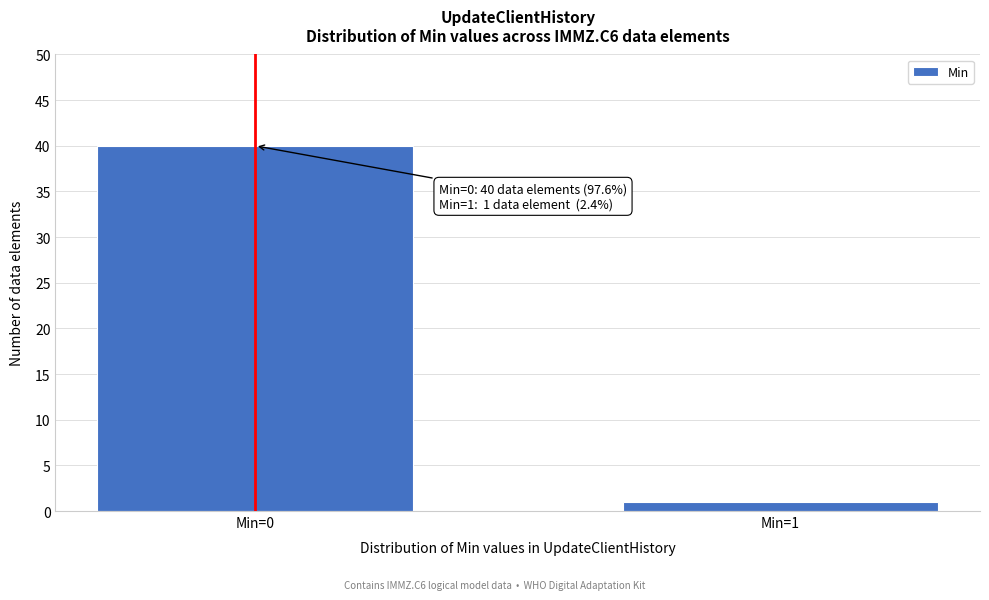

Reading left to right, extract all data points from this chart.

40	1